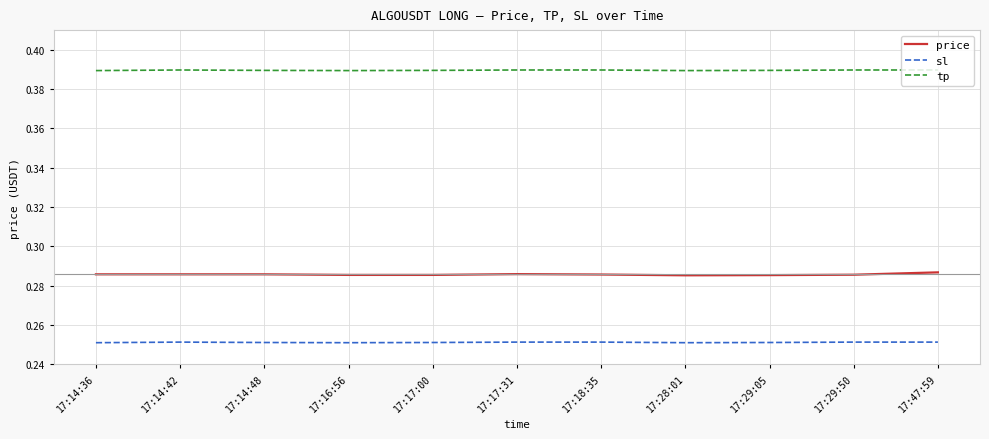

What is the total value across all series at 17:29:05?

0.9